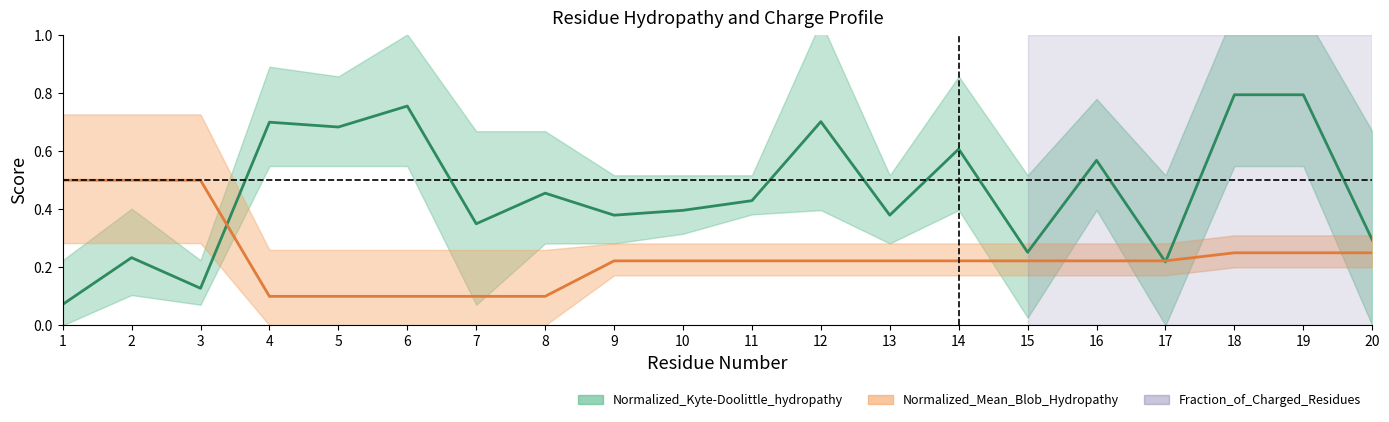

At how many categories does at least one series exceed 0?

20